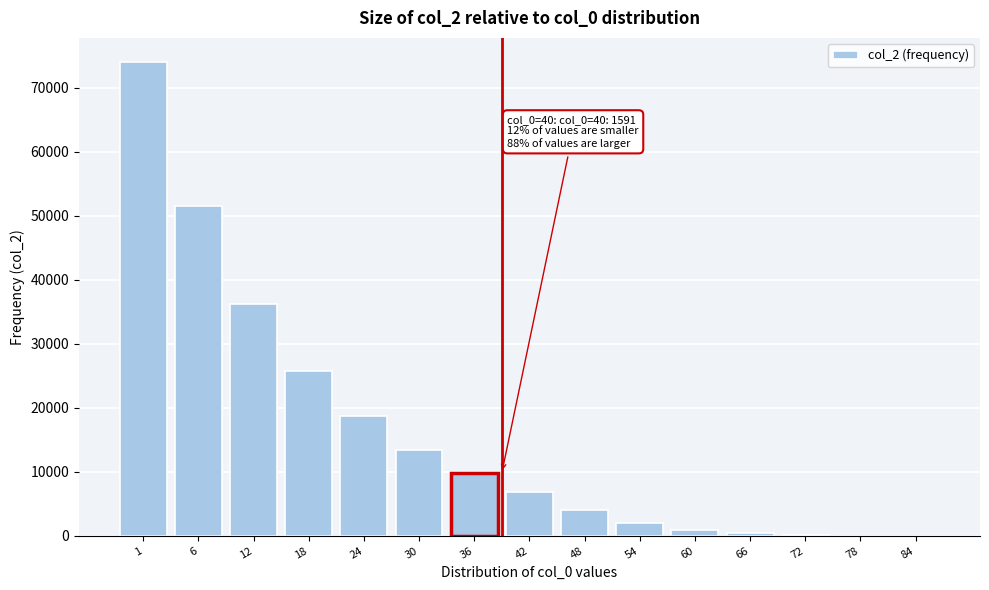

What is the change in value from 6 to 36?

-41754